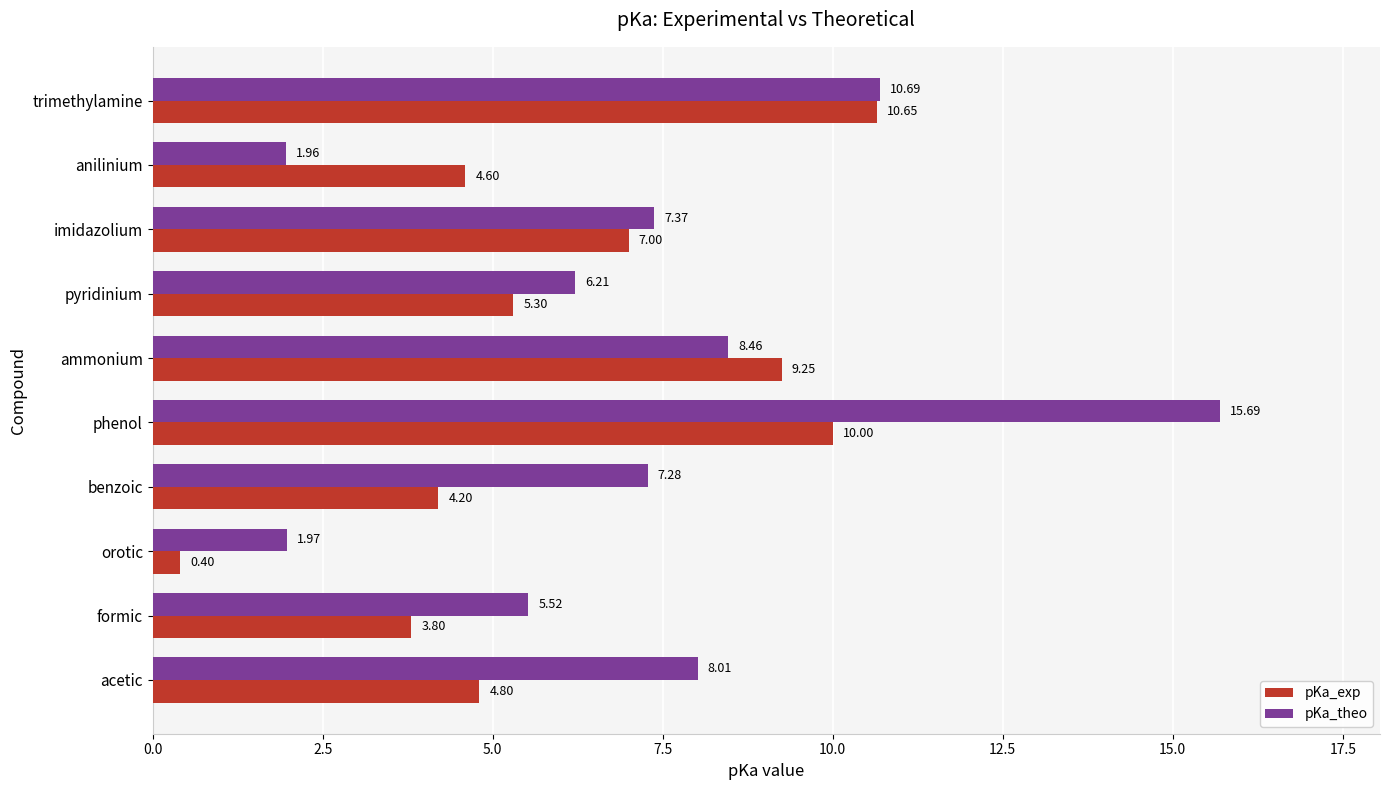

At which label is pKa_theo closest to 8?

acetic